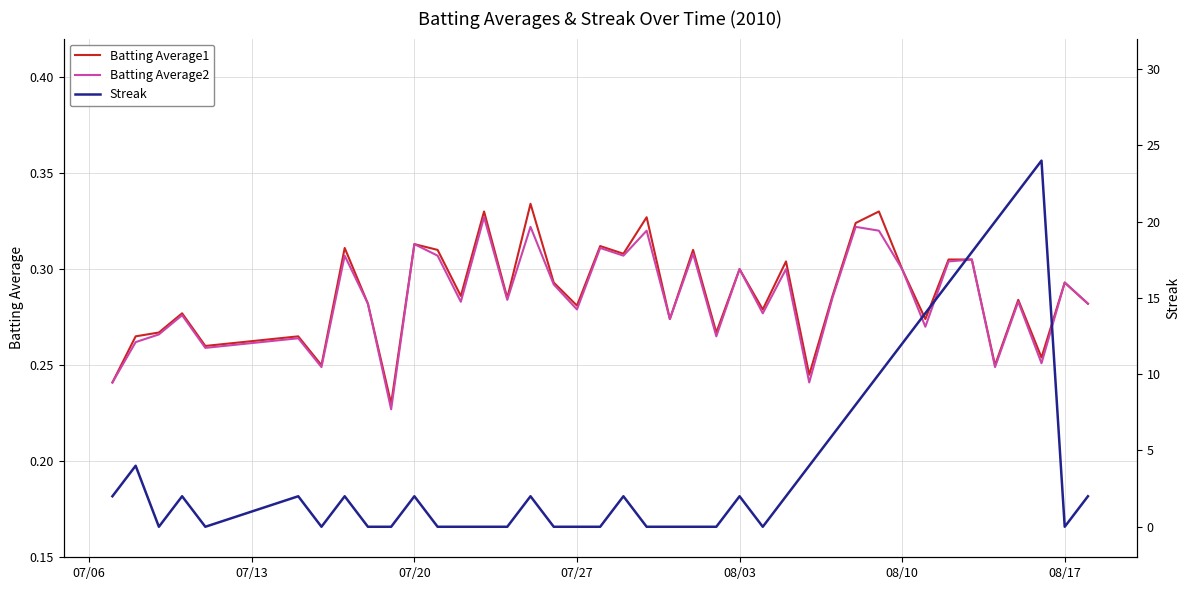

How many interior local valleys does the Streak series have?

5